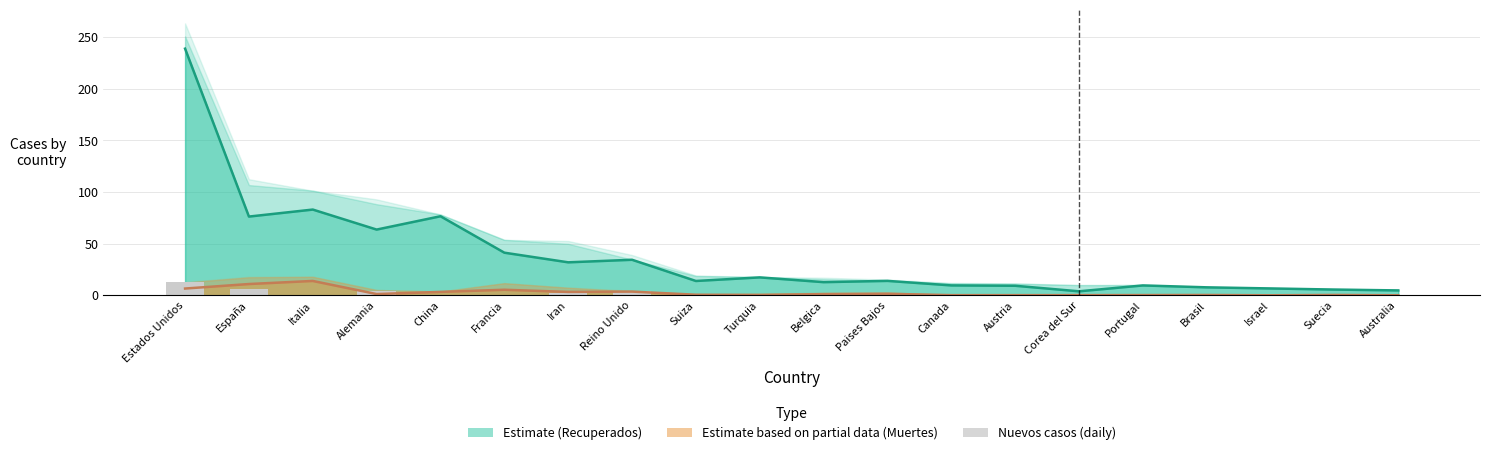

At which category does the chart reach its minimum across all series?

Italia